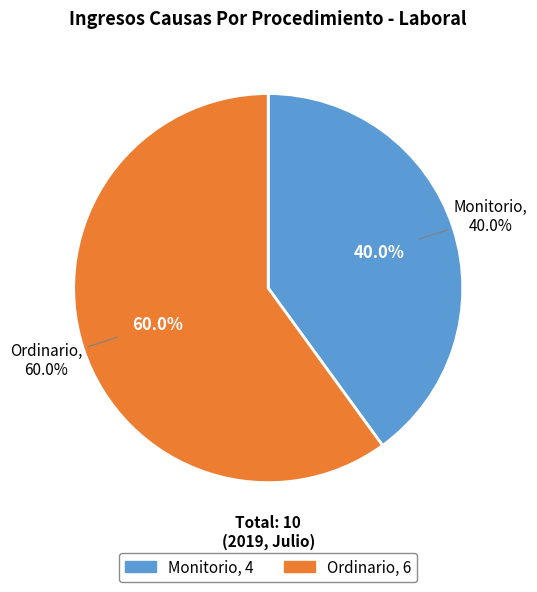

Is it true that Ordinario is 60% of the pie?

True